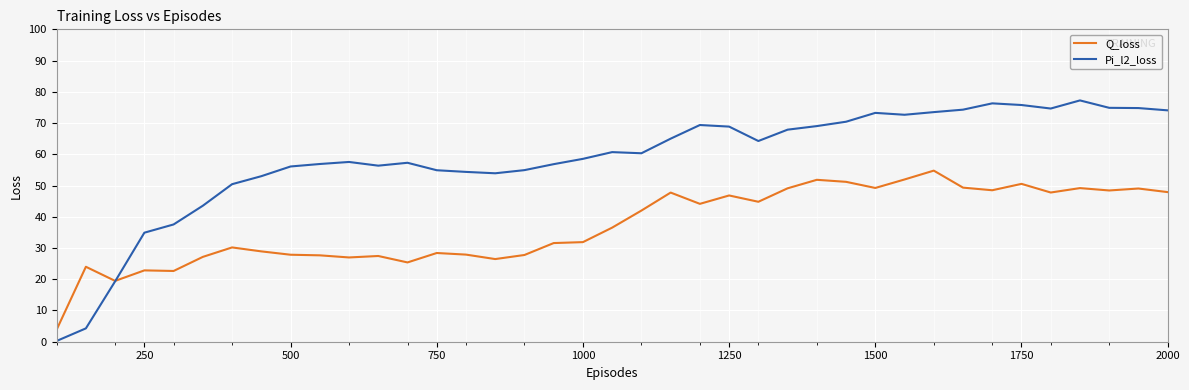

Which series has the largest total across all categories?

Pi_l2_loss